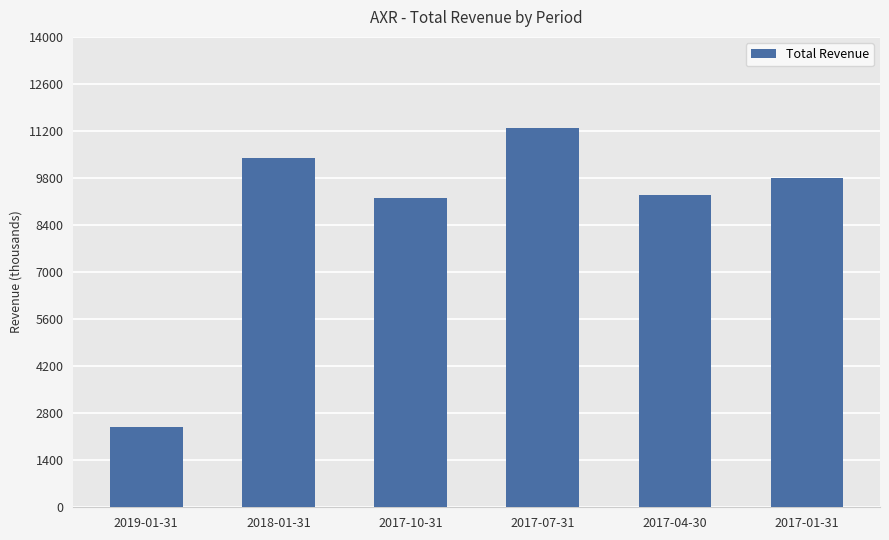

How many series are shown in this chart?

1